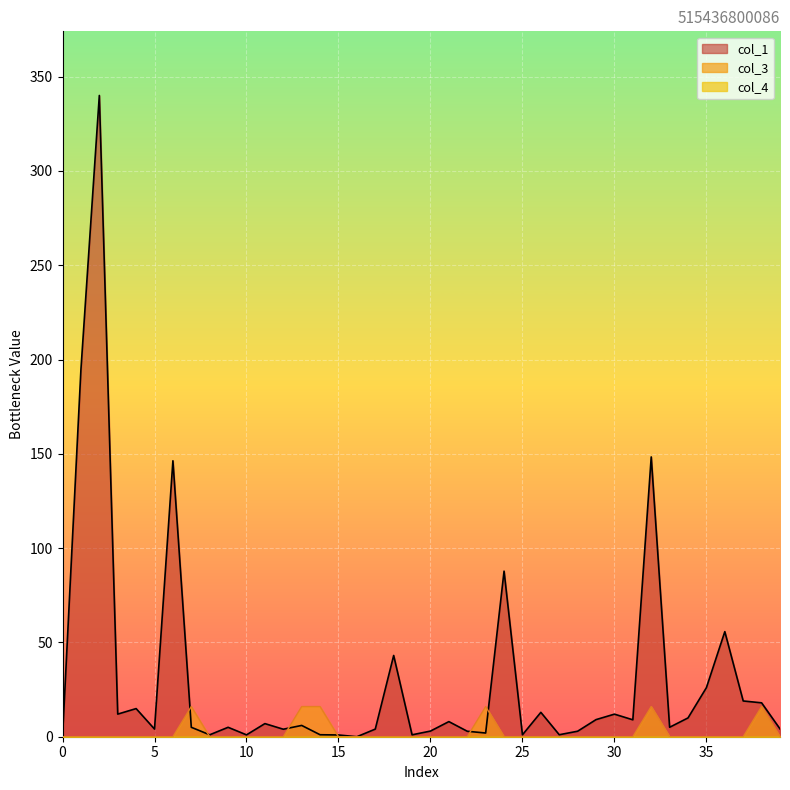

Which has a higher value, 35 or 19?

35